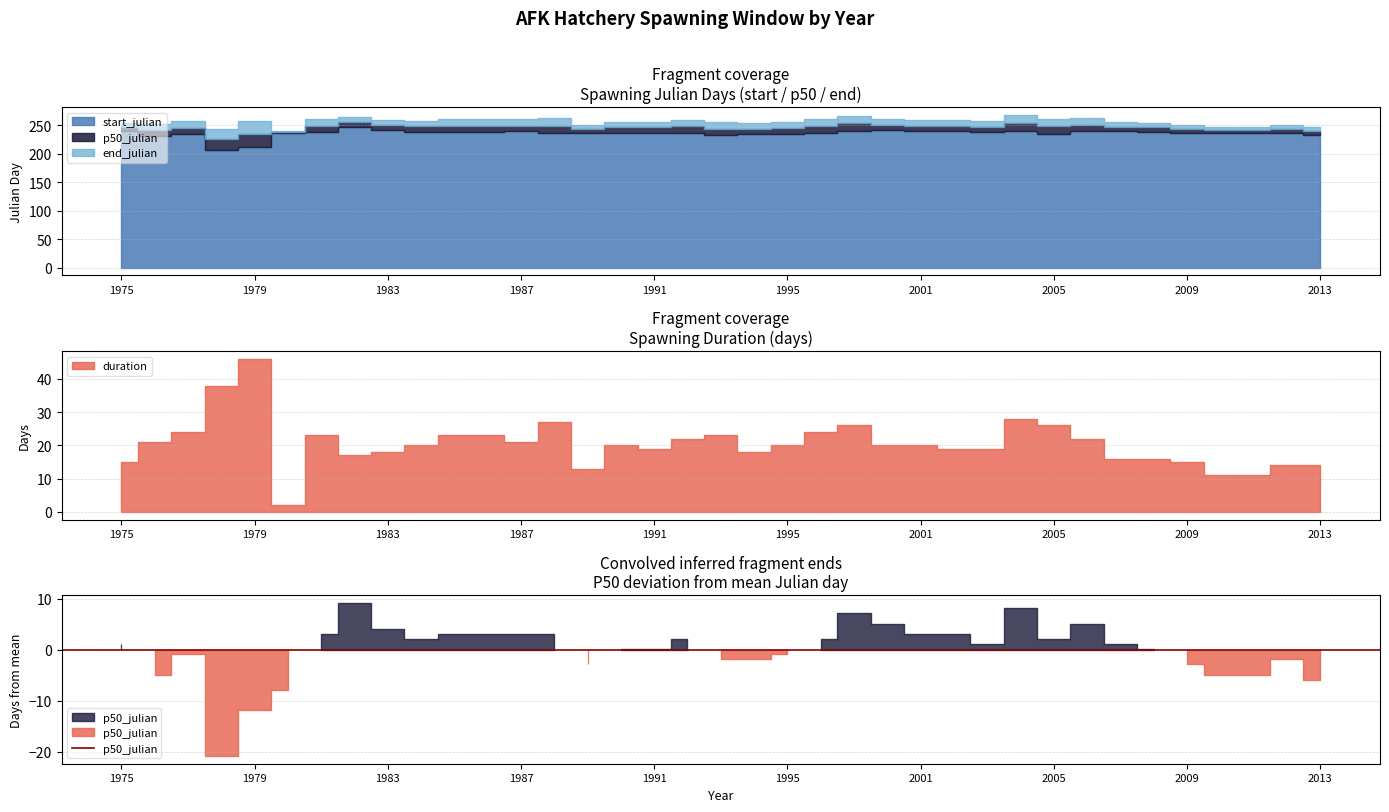

True or false: p50_julian and duration cross at least once.

False